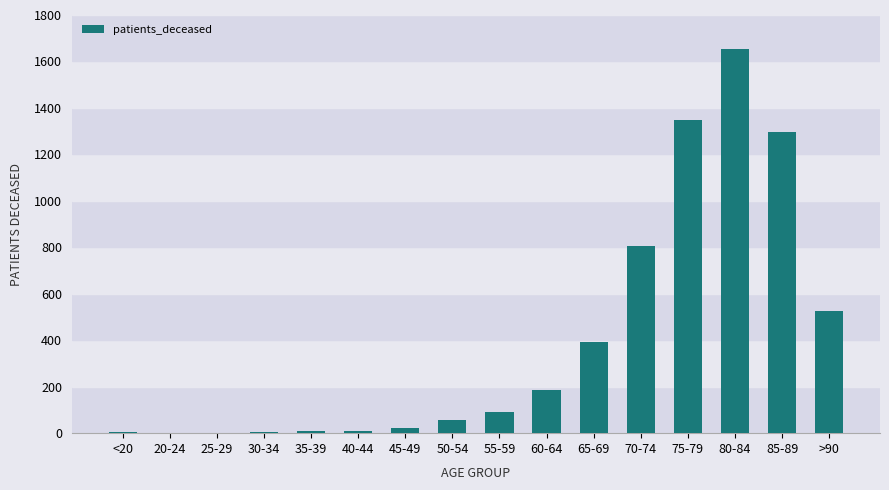

Is it true that the value at 55-59 is 93?

True